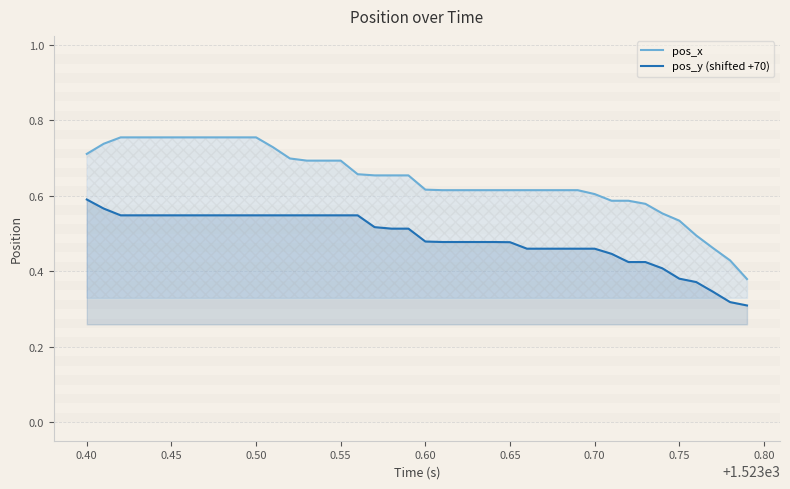

What is the sum of all pos_x values?

25.7